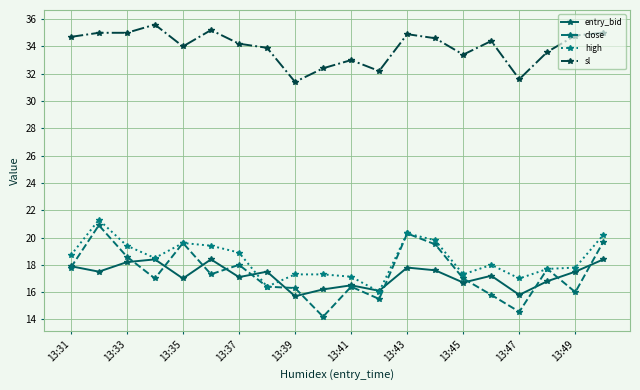

What is the value of the entry_bid point at the 17th from the left?

15.8